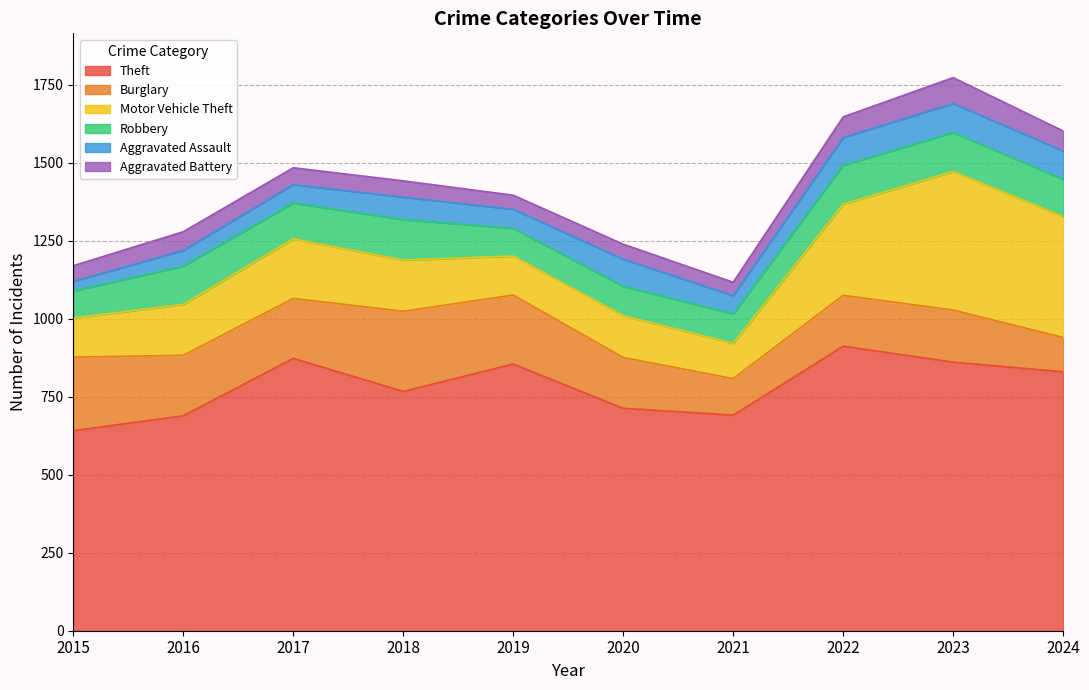

The Theft series shows 767 at 2018. True or false?

True